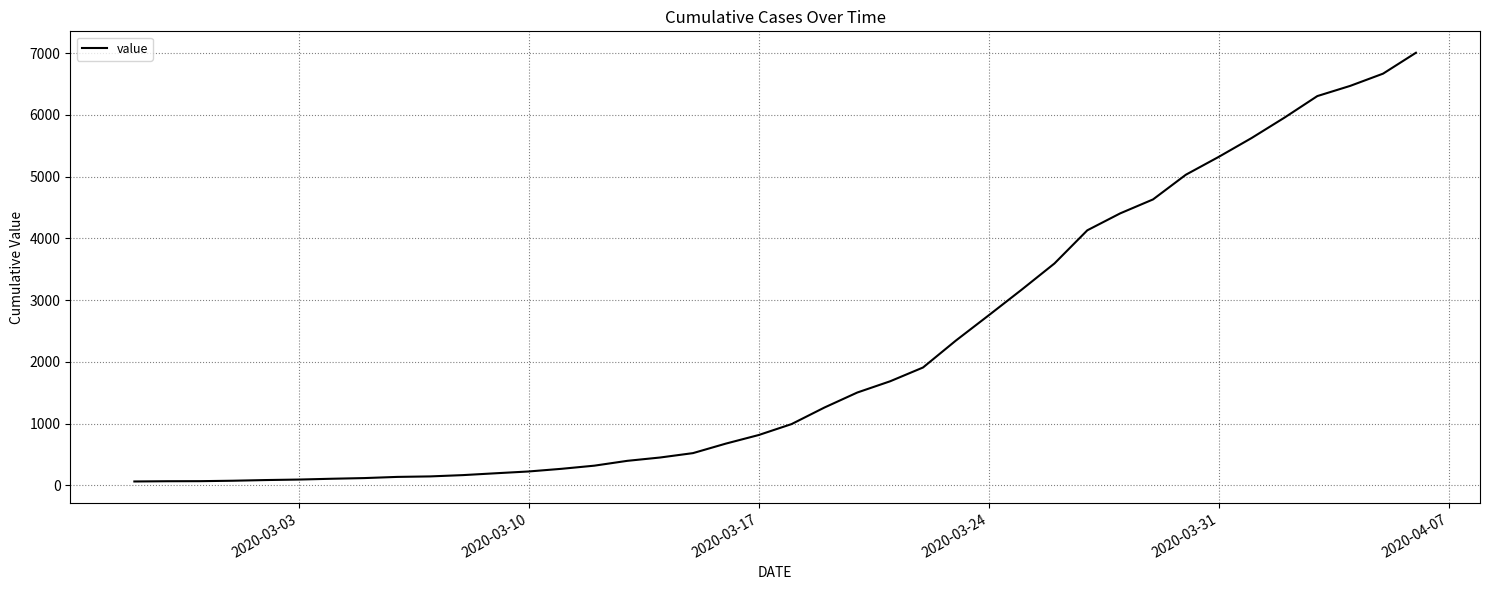

What is the maximum value shown in the chart?

7004